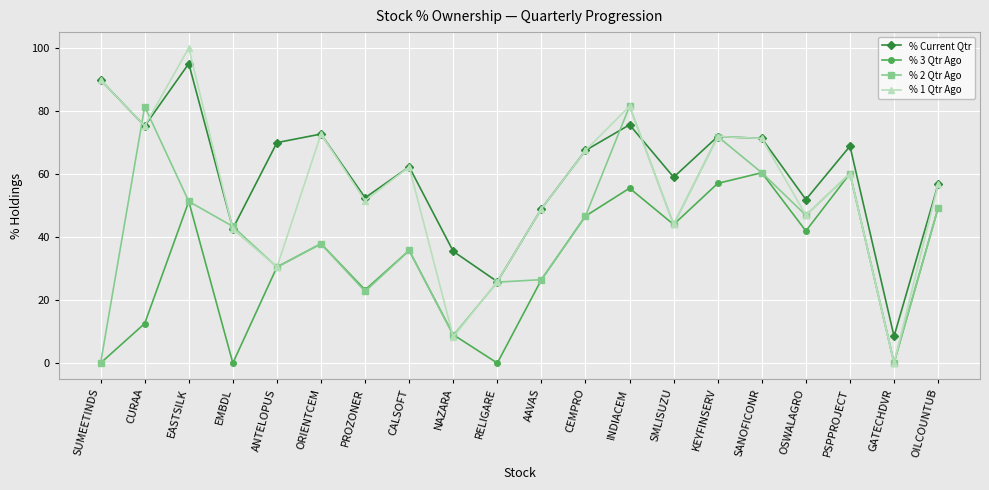

What is the approximate value of % Current Qtr at ORIENTCEM?

72.7